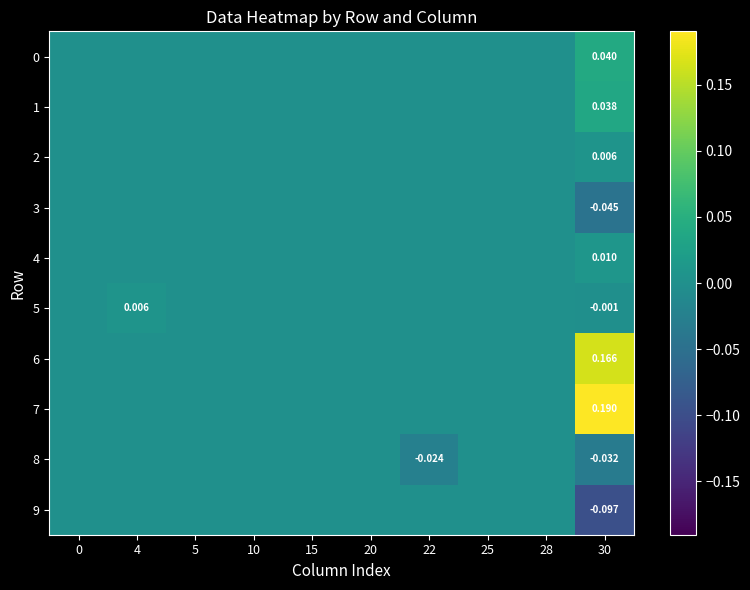

How many data points in 9 are less than 0?

1